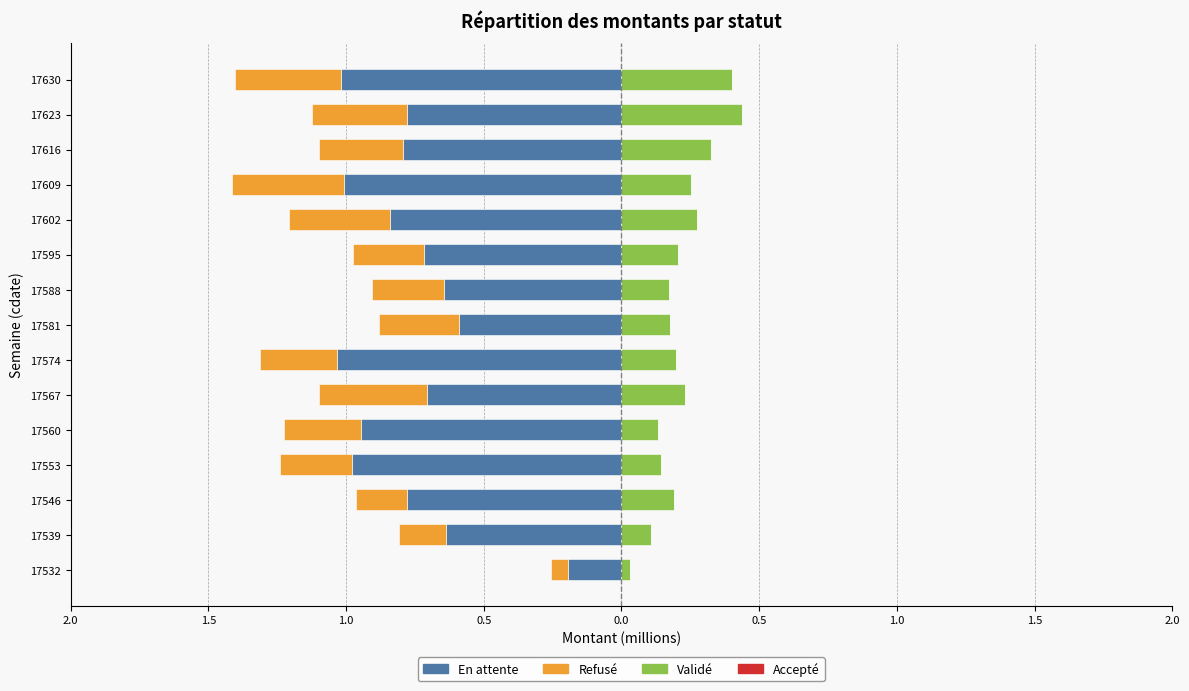

Is the value of Accepté at 17588 greater than the value of En attente at 17539?

Yes